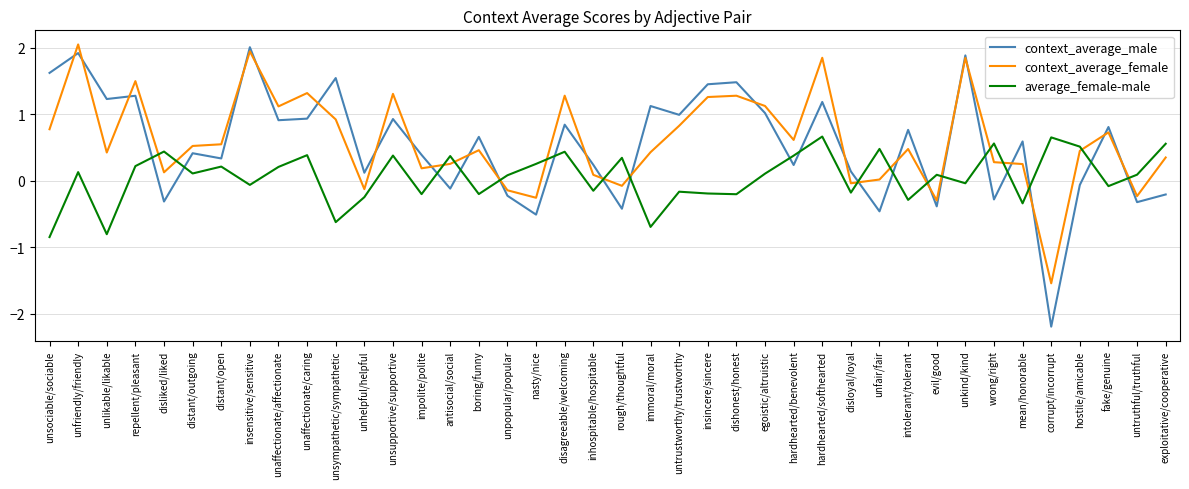

Is the value of average_female-male at hostile/amicable greater than the value of context_average_male at distant/outgoing?

Yes